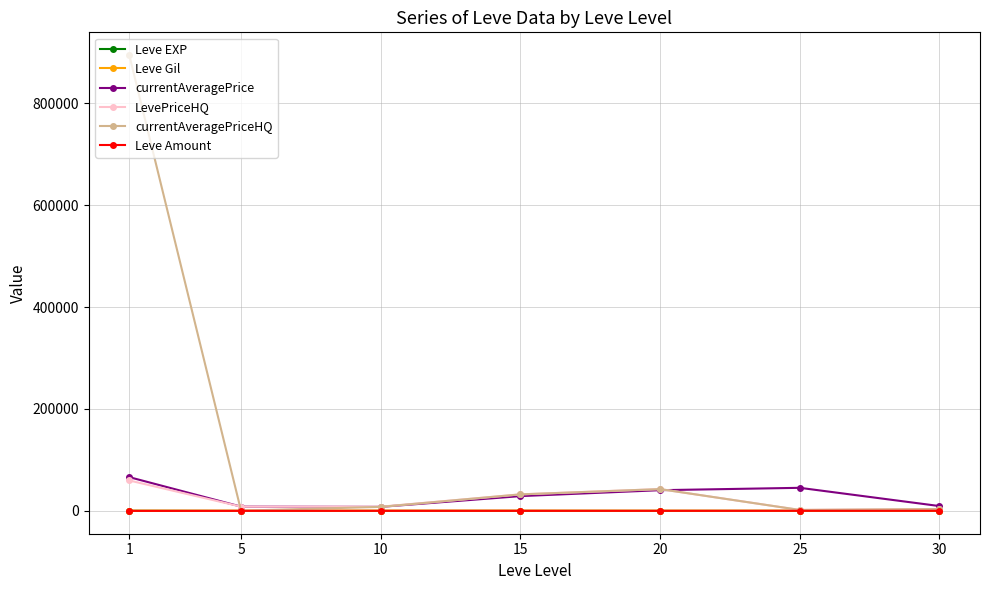

Between 1 and 10, which series saw the biggest shift?

currentAveragePriceHQ